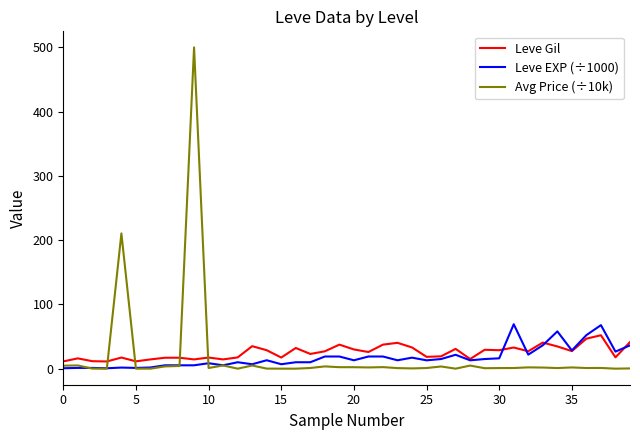

Which series has the largest range (max minus min)?

Avg Price (÷10k)